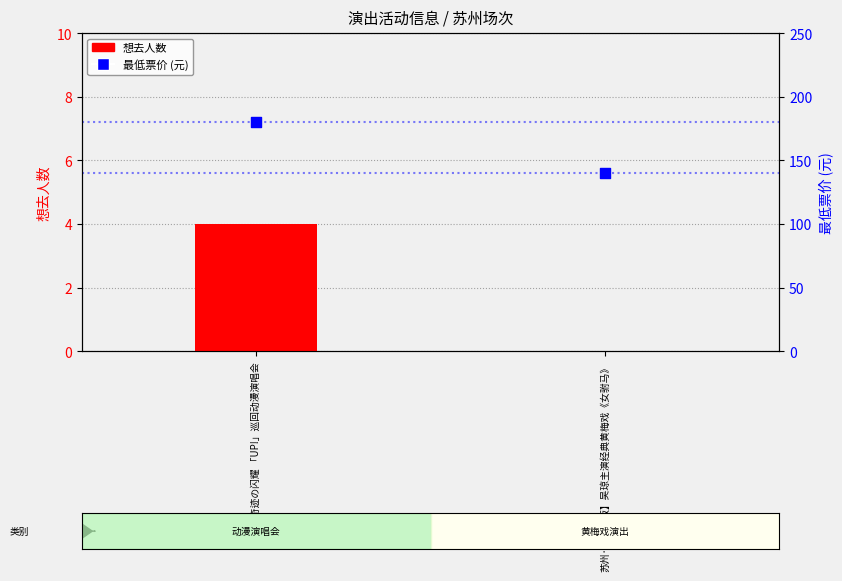

Which series has the widest spread of Y values?

最低票价 (元)